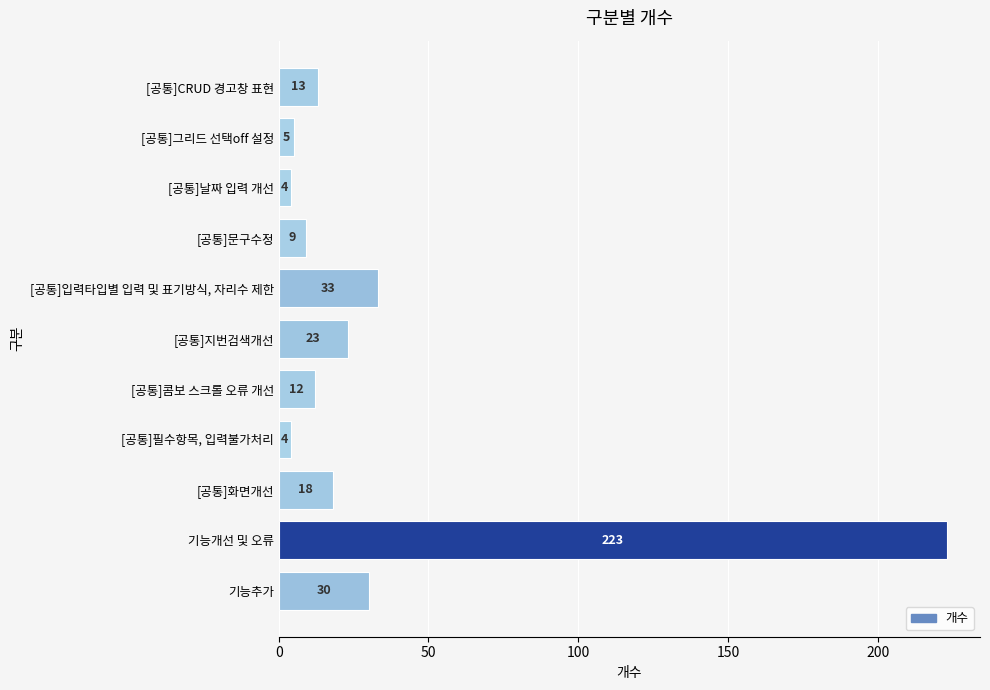

How many bars are there in total?

11